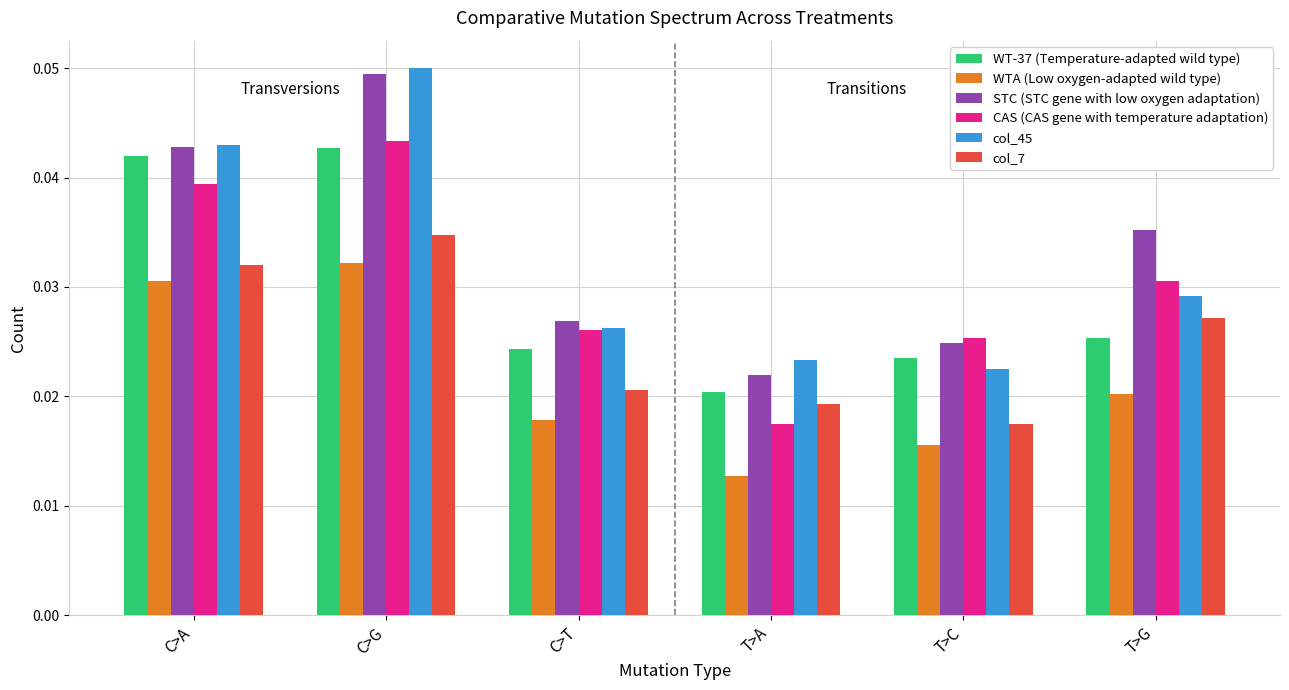

Is the value of WT-37 (Temperature-adapted wild type) at C>A greater than the value of col_45 at C>A?

No